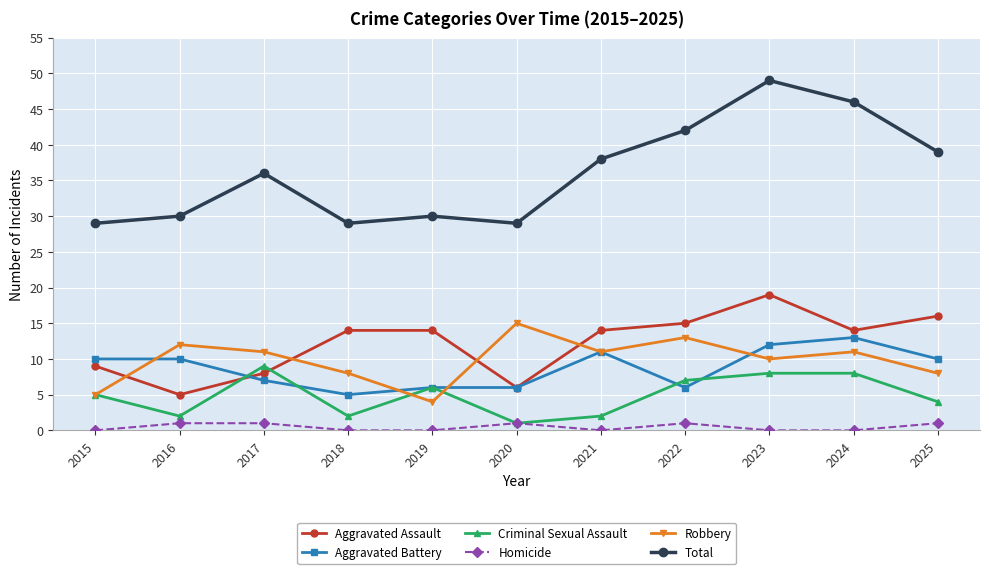

Is it true that Robbery equals 8 at 2018?

True